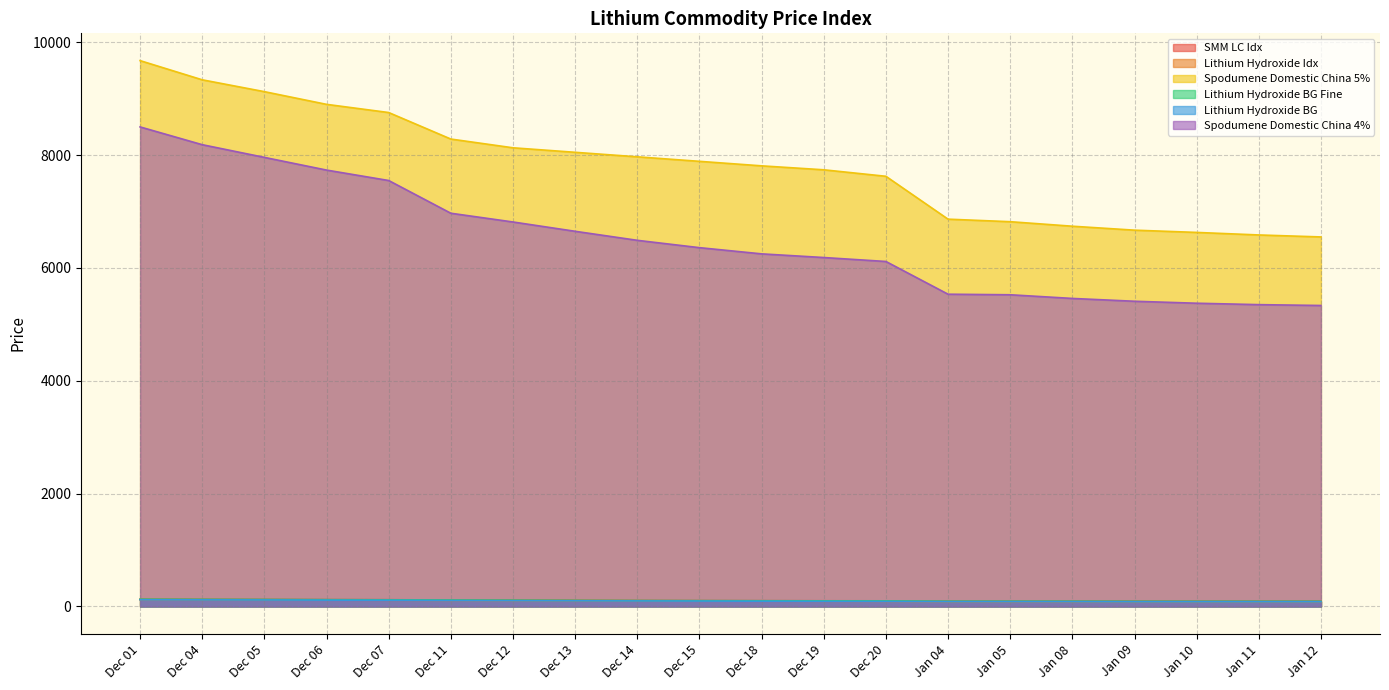

True or false: Spodumene Domestic China 5% has a value of 6865.0 at Jan 04.

True